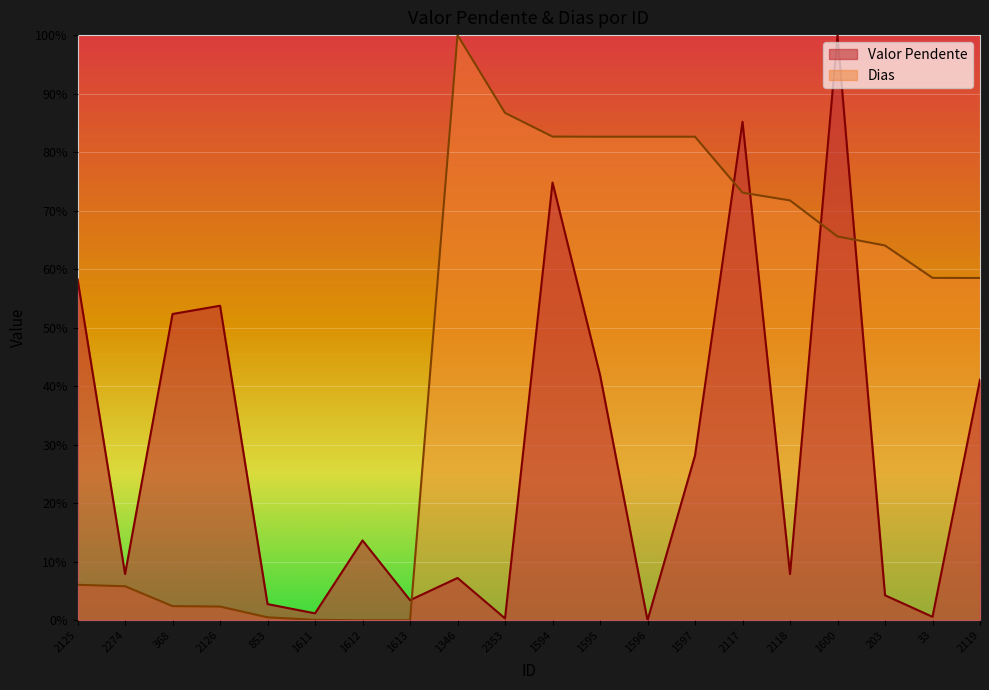

What is the highest value of the Dias series?

100.0